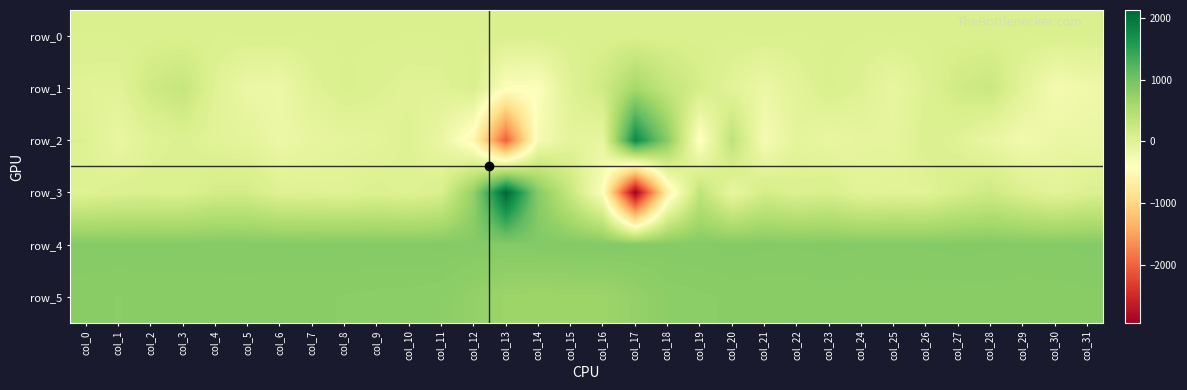

Which series has the largest total across all categories?

row_4